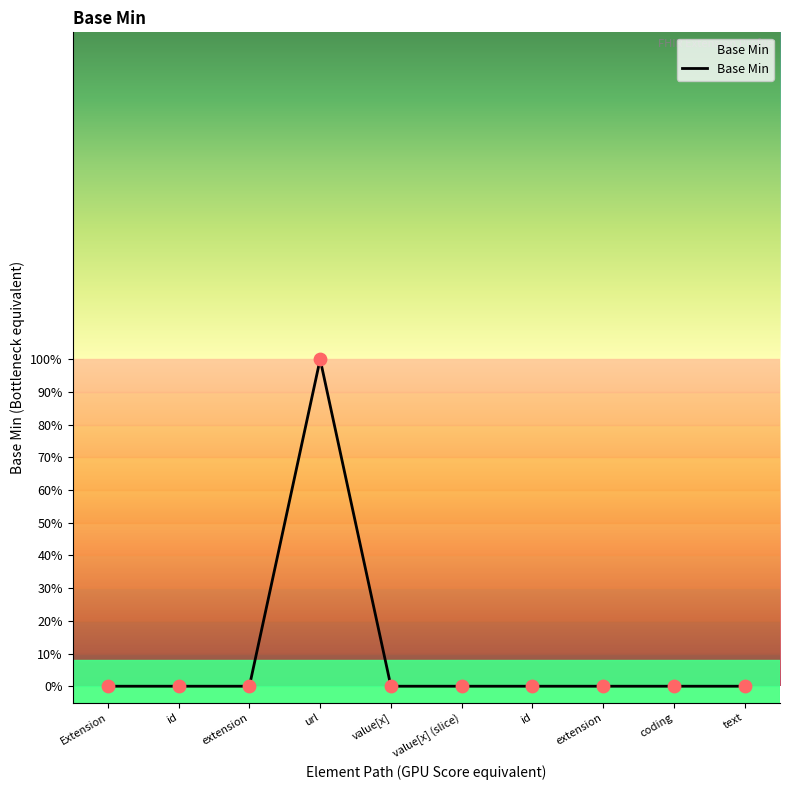

Between id and extension, which is larger?

id